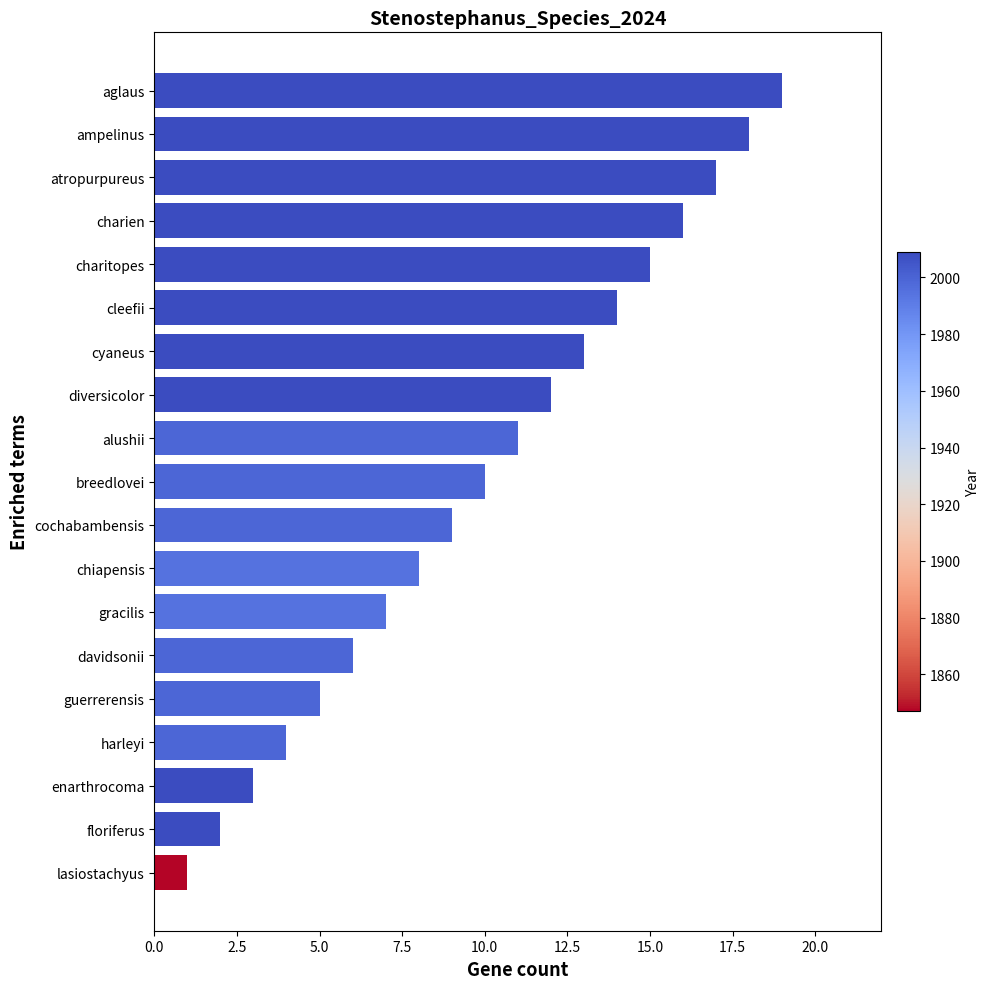

Reading bottom to top, extract all data points from this chart.

lasiostachyus=1	floriferus=2	enarthrocoma=3	harleyi=4	guerrerensis=5	davidsonii=6	gracilis=7	chiapensis=8	cochabambensis=9	breedlovei=10	alushii=11	diversicolor=12	cyaneus=13	cleefii=14	charitopes=15	charien=16	atropurpureus=17	ampelinus=18	aglaus=19